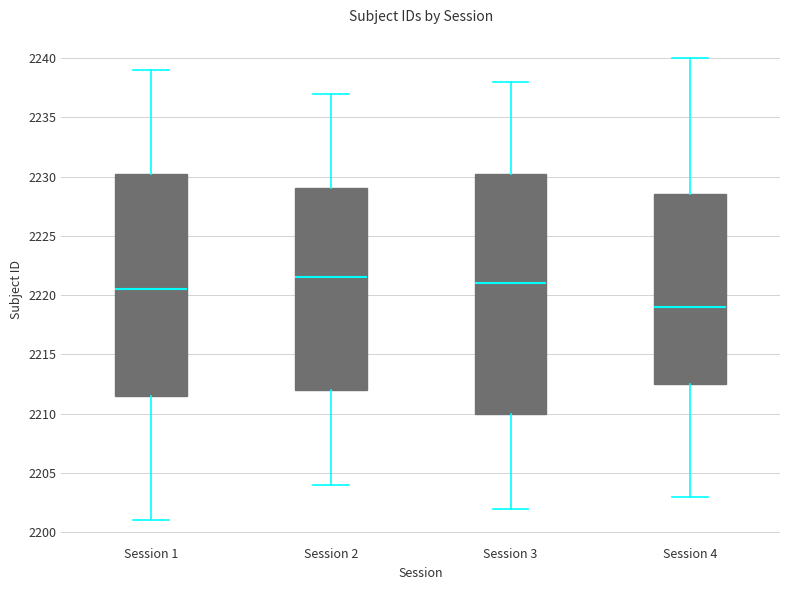

Reading left to right, read every box against the y-axis: the position of its median line, the range the box covers, and the ends of its whiskers. The values are not printed on the chart, so give them approximately, as read against the axis.

Session 1: median 2220.5, box 2211.5 to 2230.5, whiskers 2201.0 to 2239.0
Session 2: median 2221.5, box 2212.0 to 2229.0, whiskers 2204.0 to 2237.0
Session 3: median 2221.0, box 2210.0 to 2230.5, whiskers 2202.0 to 2238.0
Session 4: median 2219.0, box 2212.5 to 2228.5, whiskers 2203.0 to 2240.0